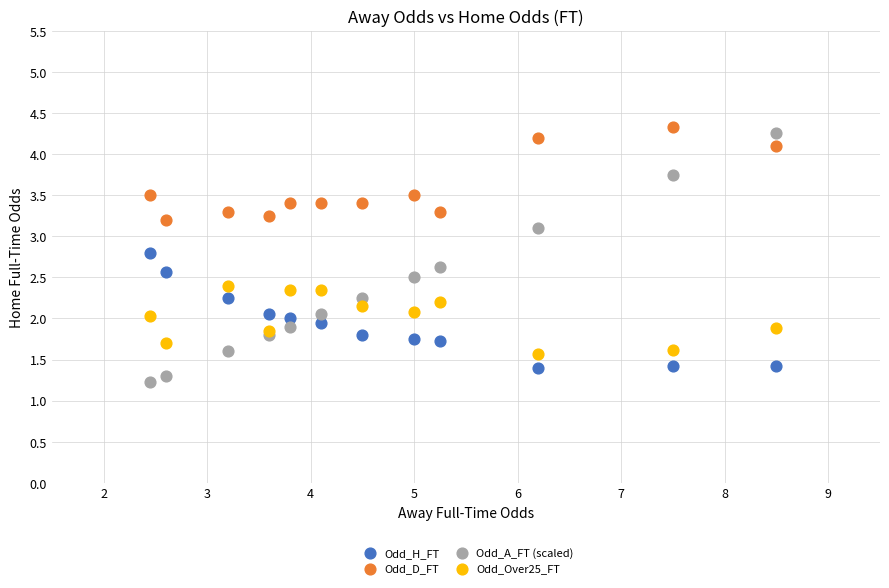

Which series has the largest Y range (max minus min)?

Odd_A_FT (scaled)